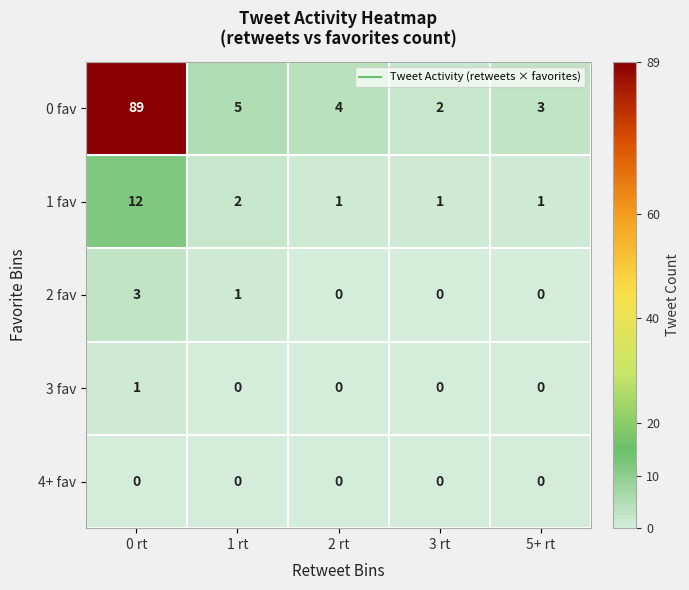

Rank the series by their maximum value, from lowest to highest.

4+ fav, 3 fav, 2 fav, 1 fav, 0 fav